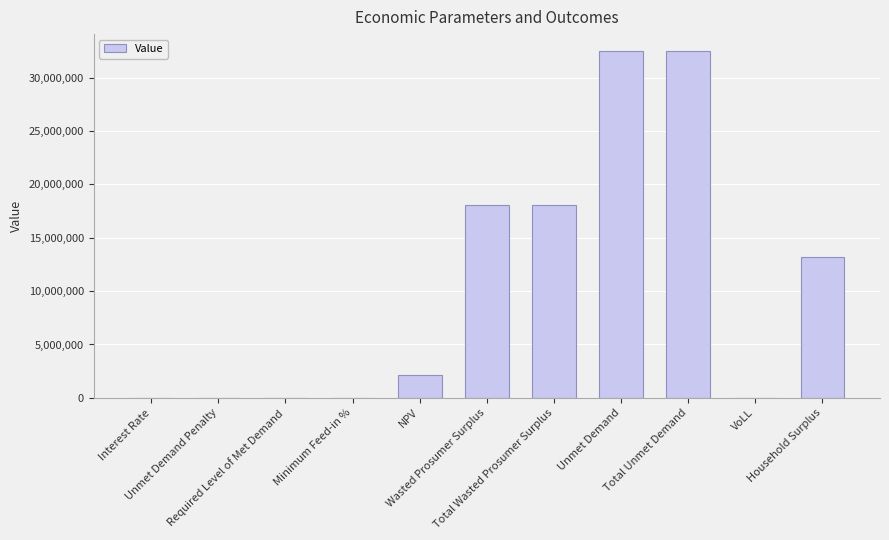

What is the maximum value shown in the chart?

32453085.2